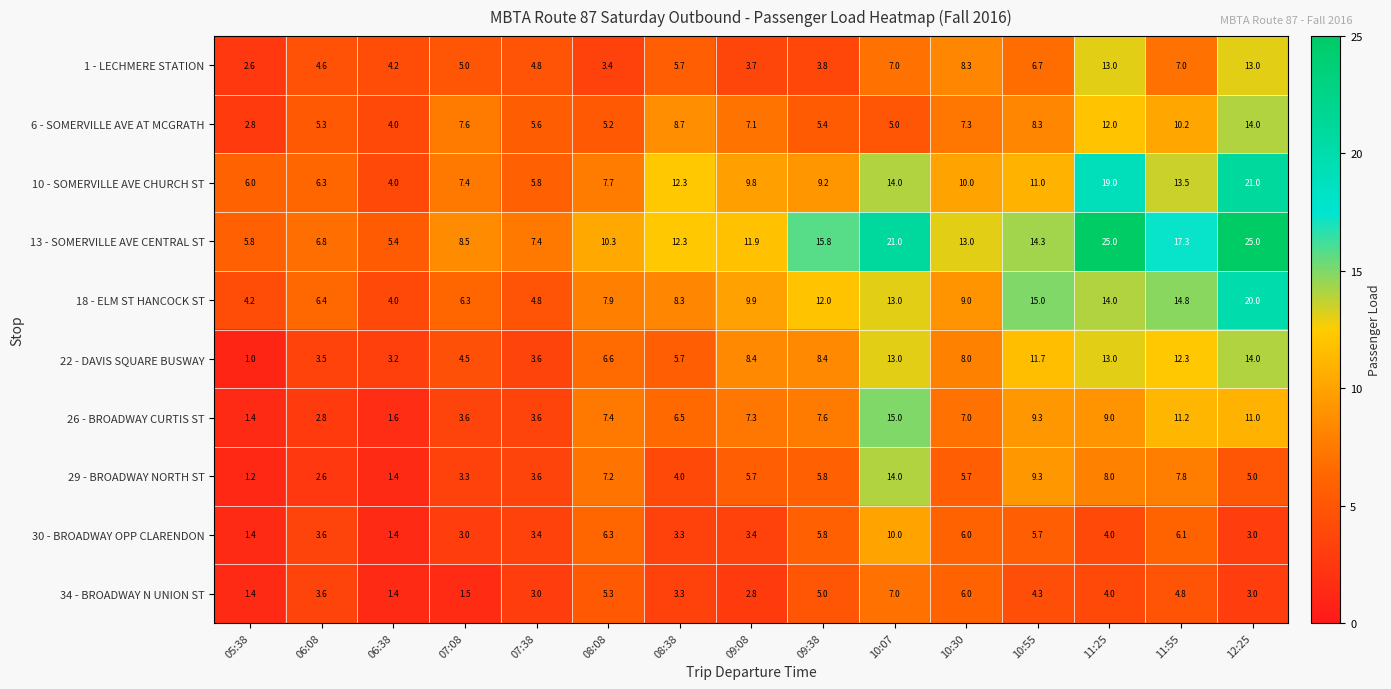

What is the average value of the 34 - BROADWAY N UNION ST series?

3.8